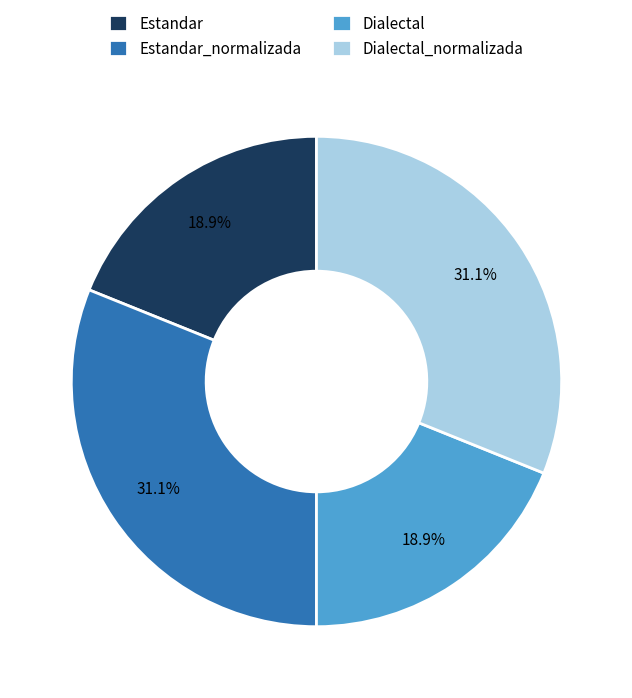

To the nearest percent, what percentage of the pie is Dialectal?

19%